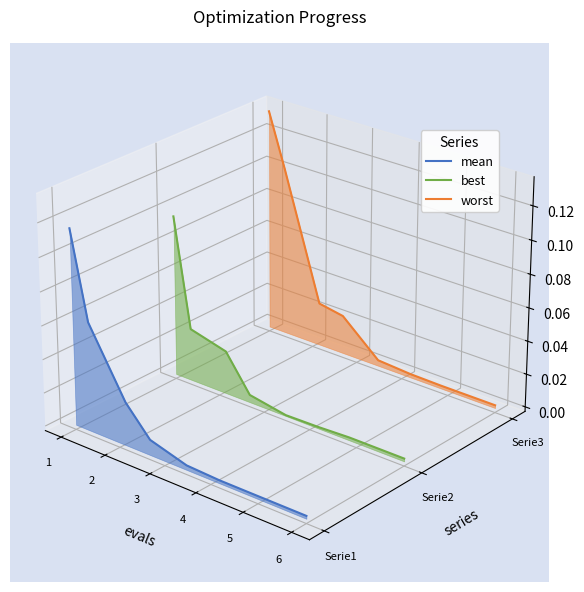

At which category is the sum across all series the highest?

1